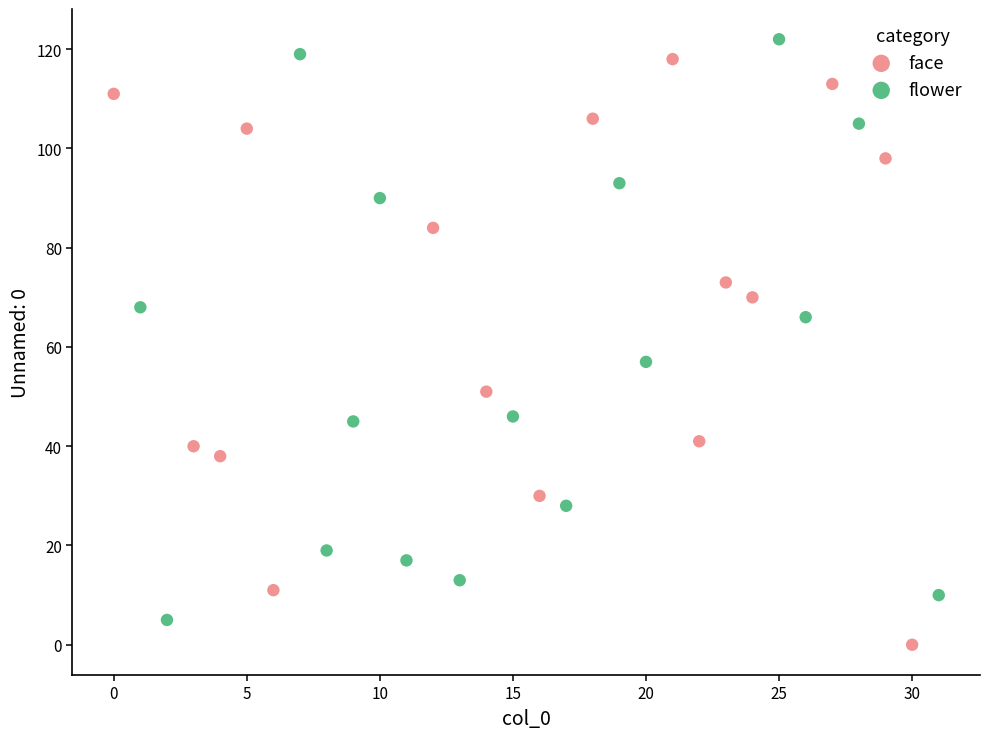

What are all the series names shown in the legend?

face, flower